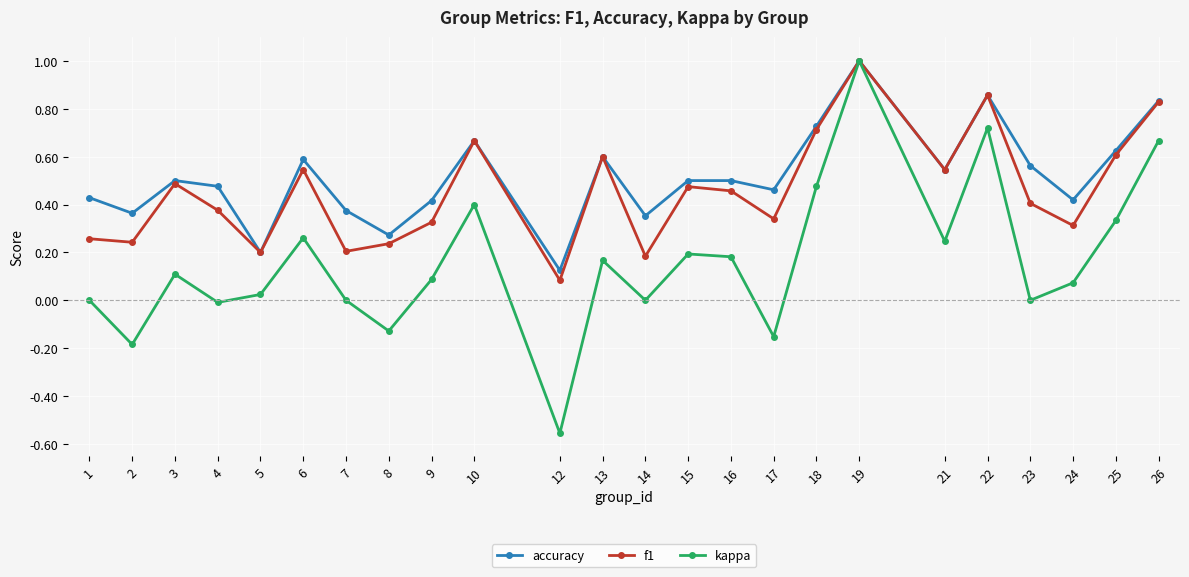

Is the value of accuracy at 5 greater than the value of f1 at 12?

Yes